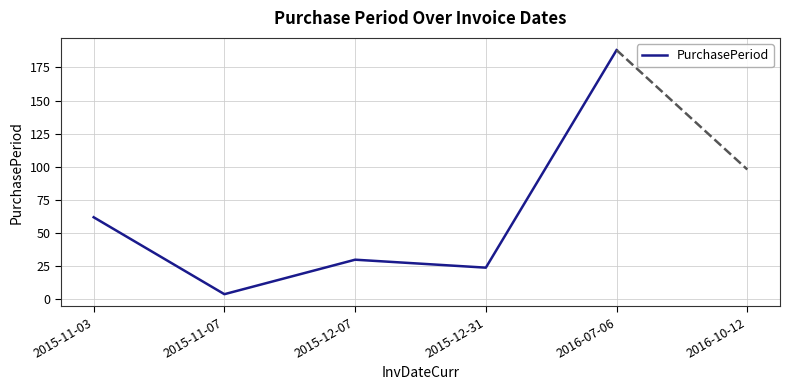

At which category does the chart reach its minimum across all series?

2015-11-07